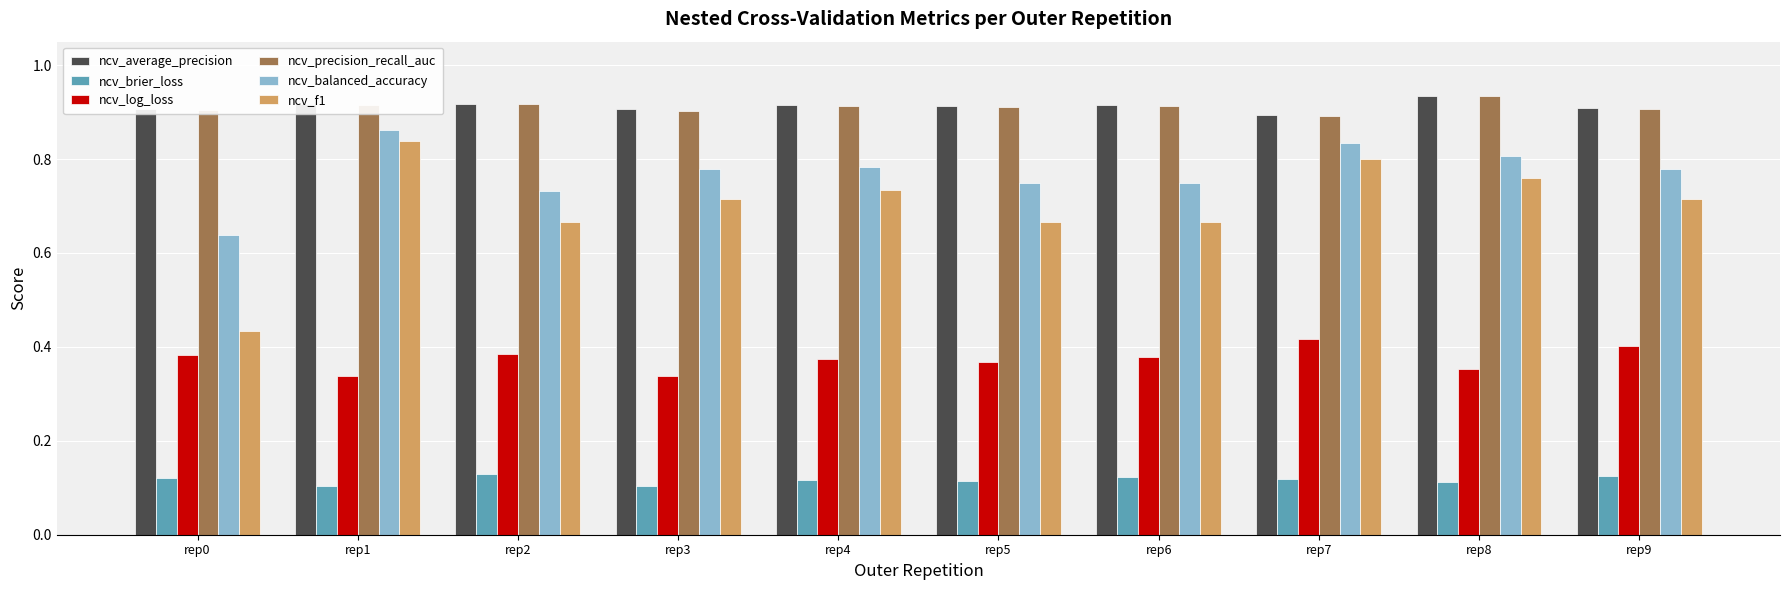

Is it true that ncv_brier_loss equals 0.1 at rep8?

True